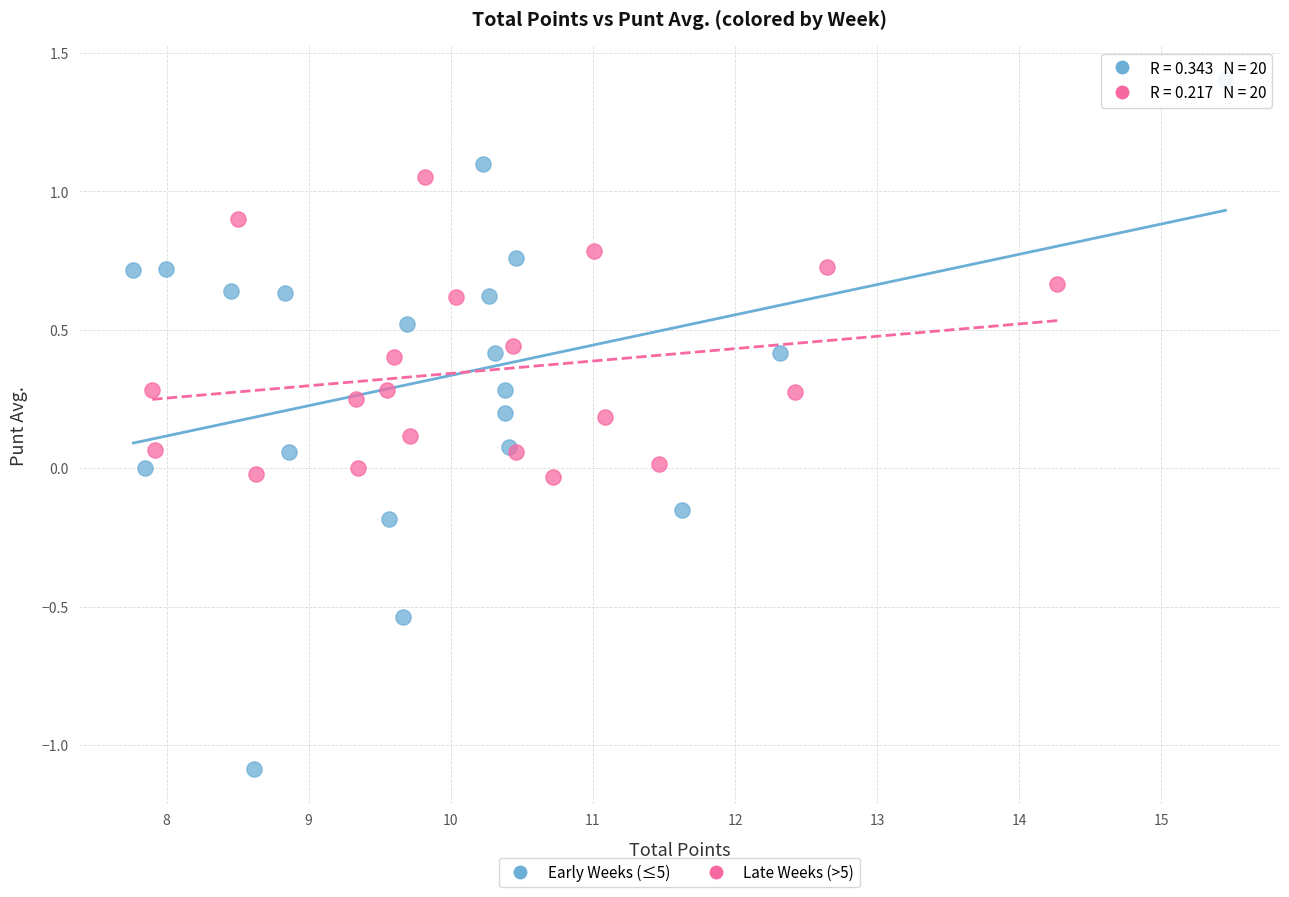

What are all the series names shown in the legend?

Early Weeks (≤5), Late Weeks (>5)